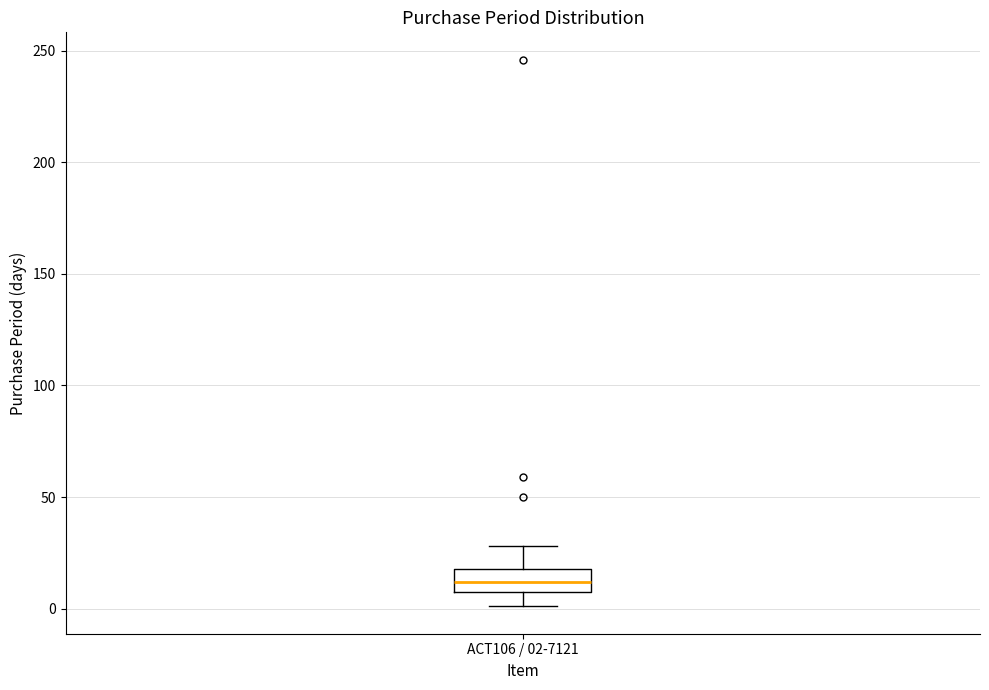

Read this box plot against the y-axis: the position of the median line, the range covered by the box, and the ends of both whiskers. The values are not printed on the chart, so give them approximately, as read against the axis.

median 10, box 5 to 20, whiskers 0 to 30